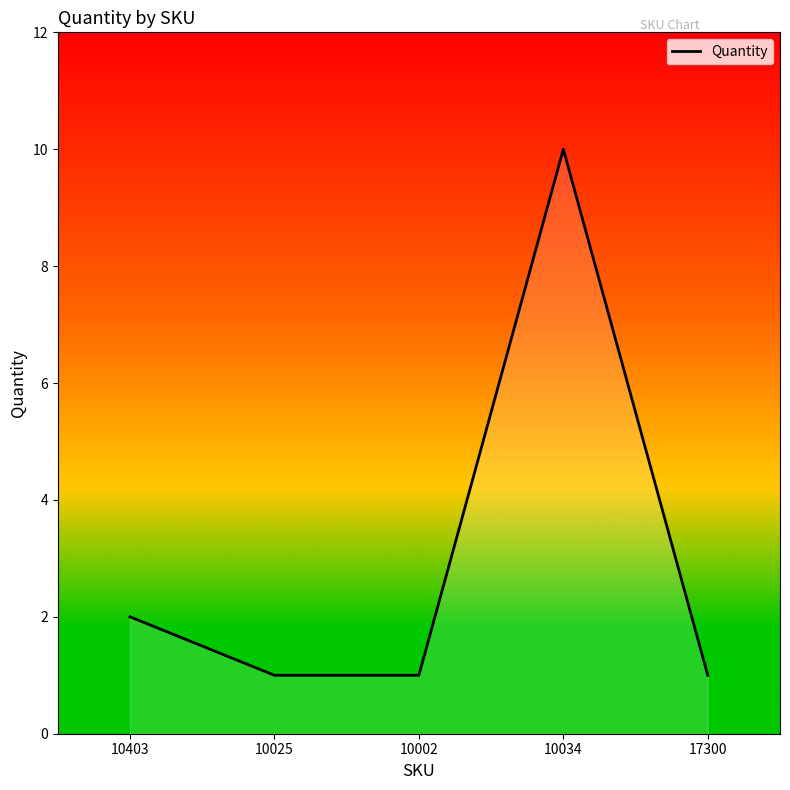

At which category does the chart reach its peak across all series?

10034